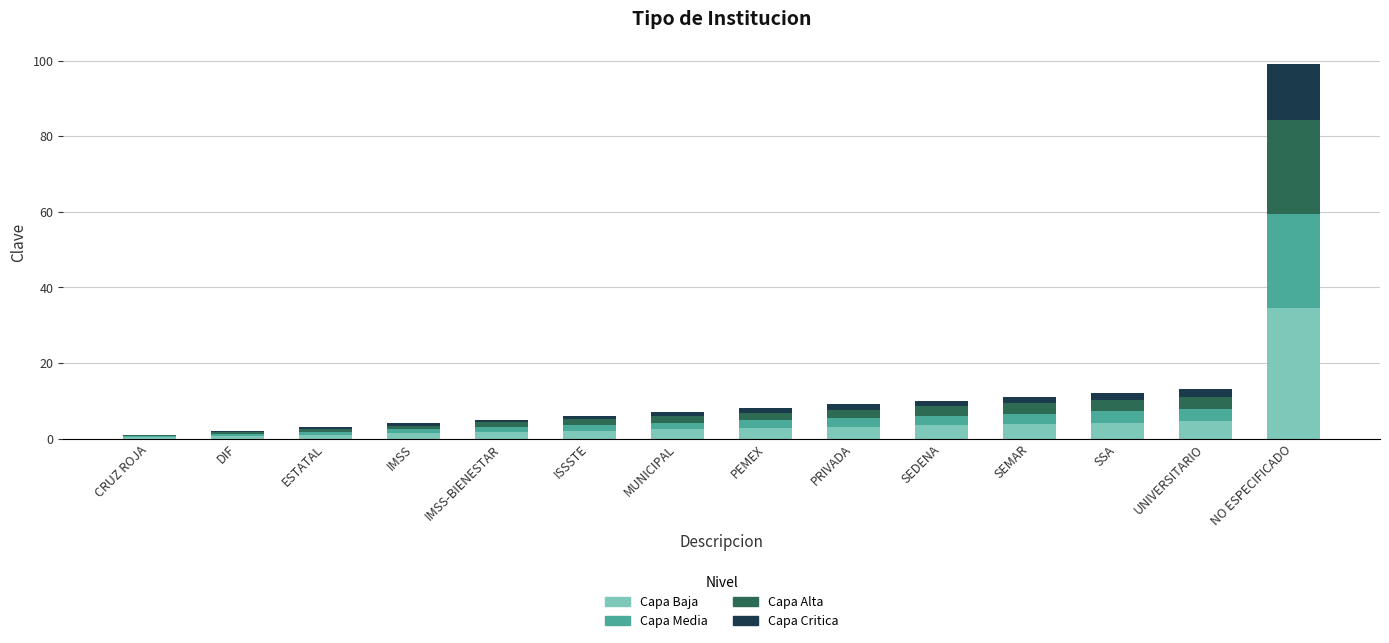

At which category is the sum across all series the highest?

NO ESPECIFICADO